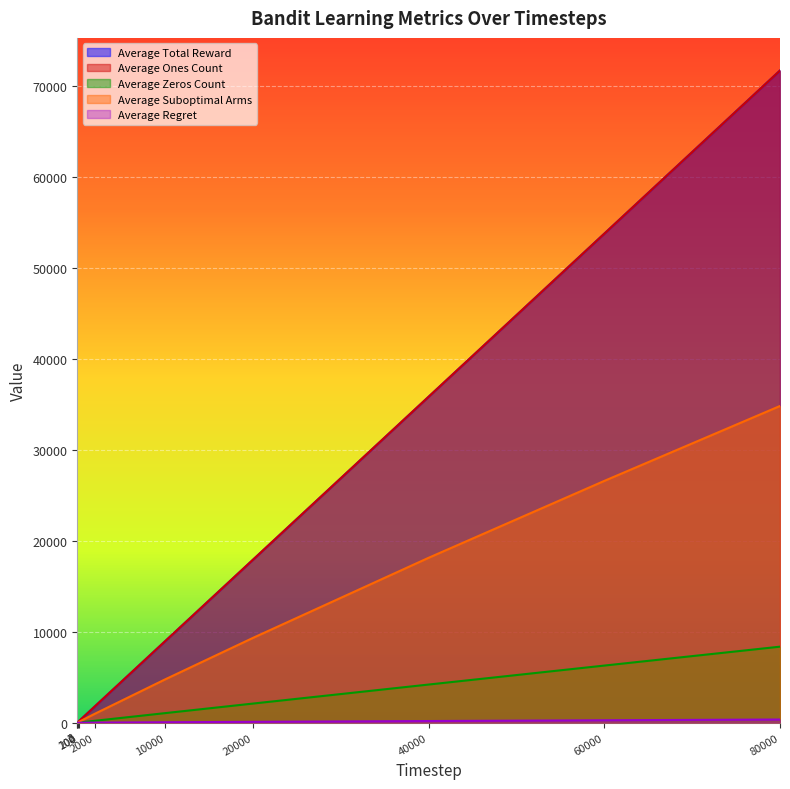

What is the approximate value of Average Suboptimal Arms at 100?

49.7